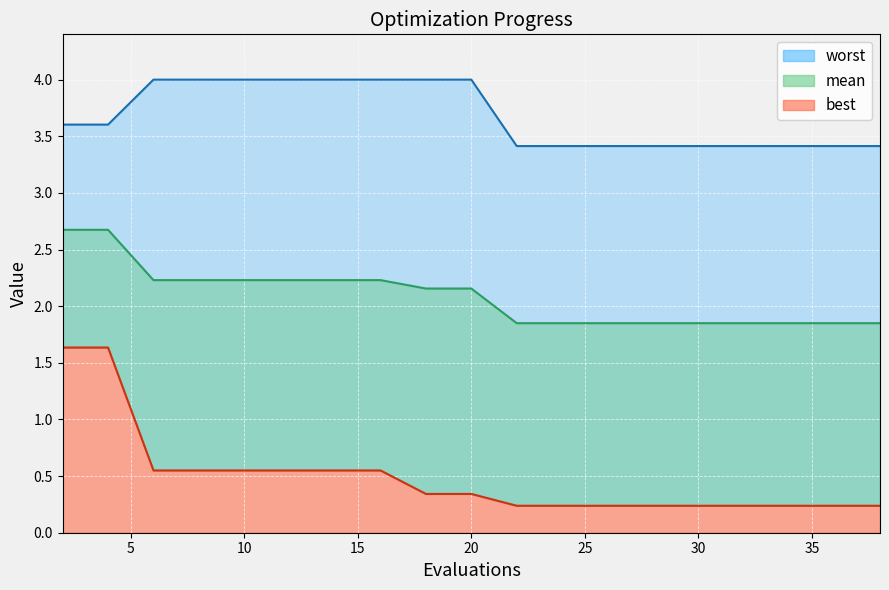

The value of mean at 8 is 3.6. True or false?

False